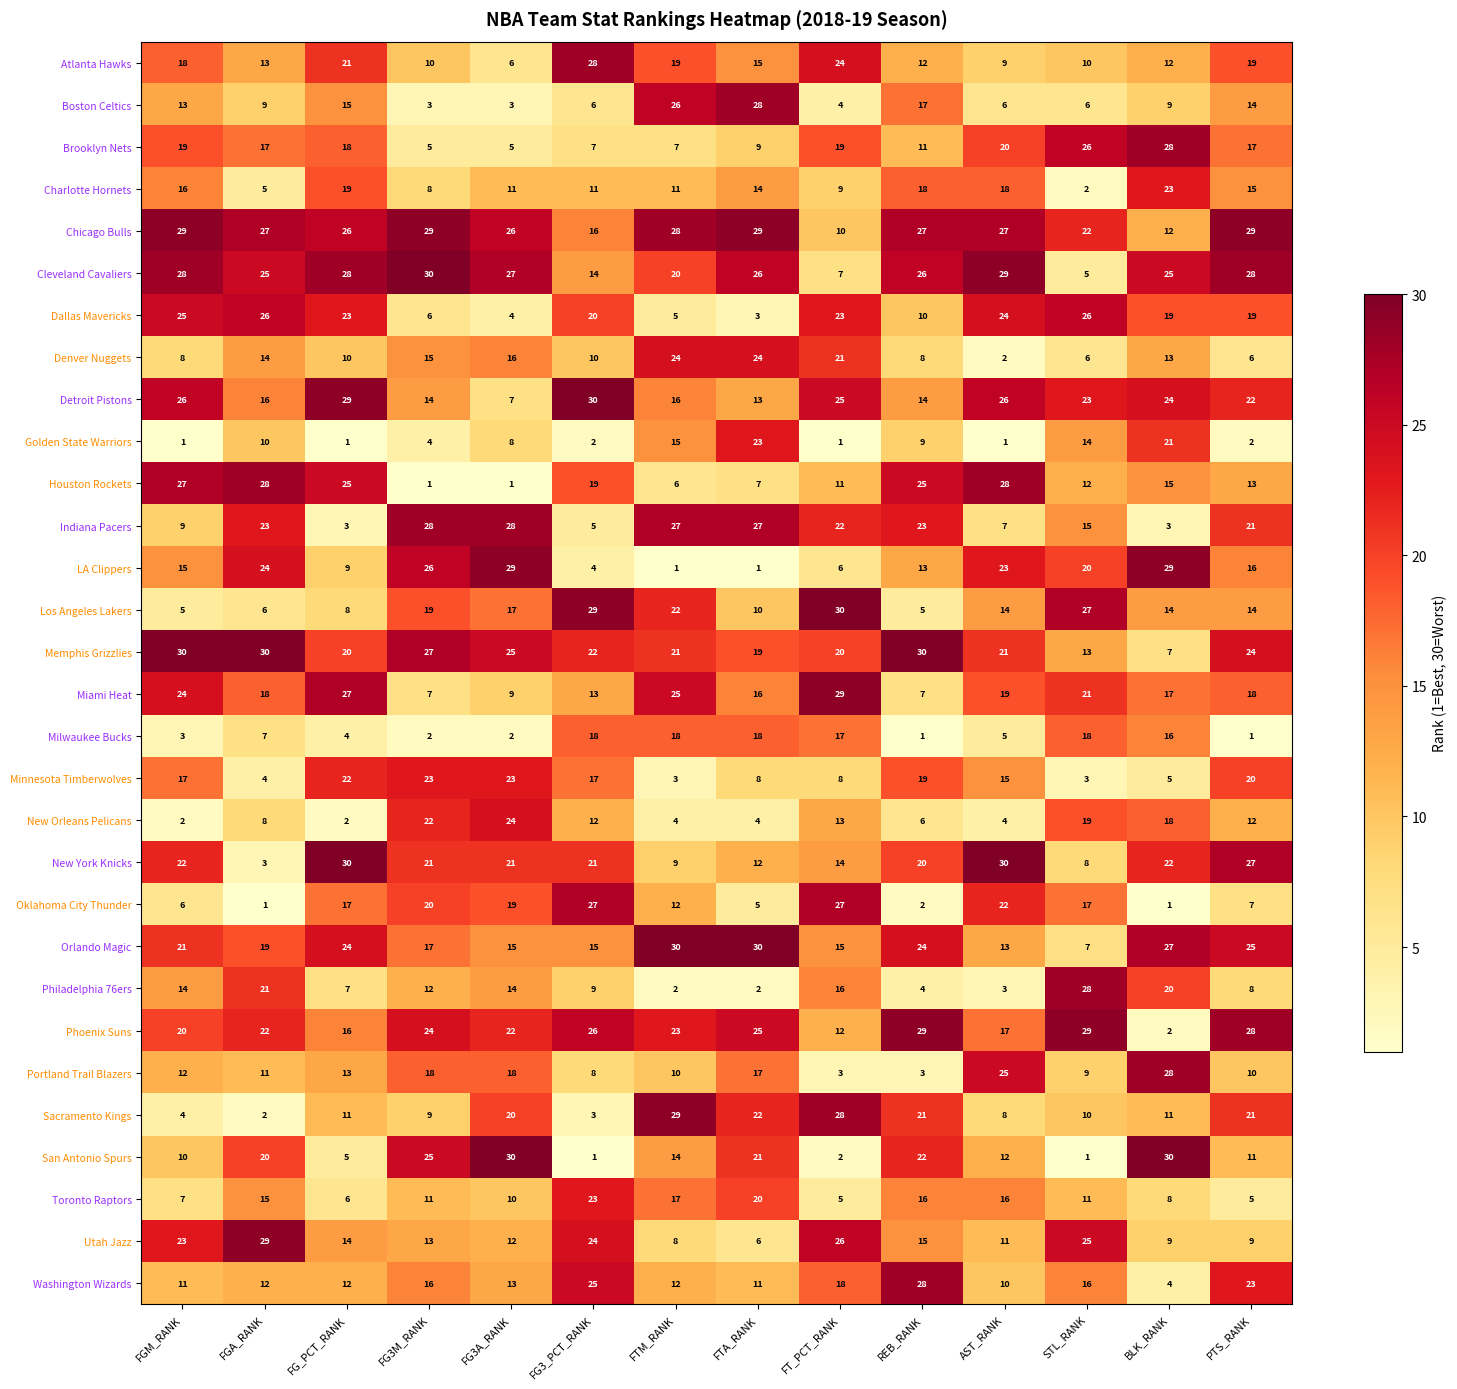

At how many categories does at least one series exceed 9?

14